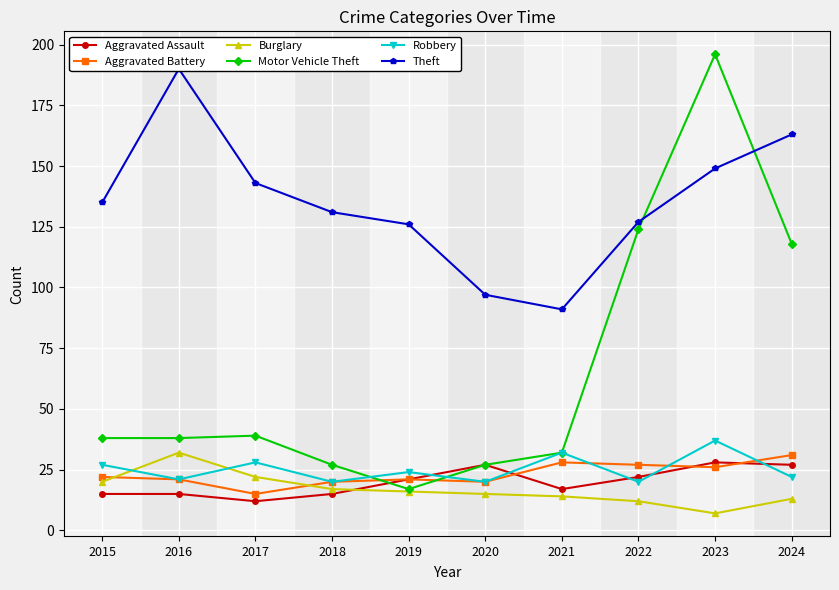

True or false: Motor Vehicle Theft and Theft intersect in this chart.

True